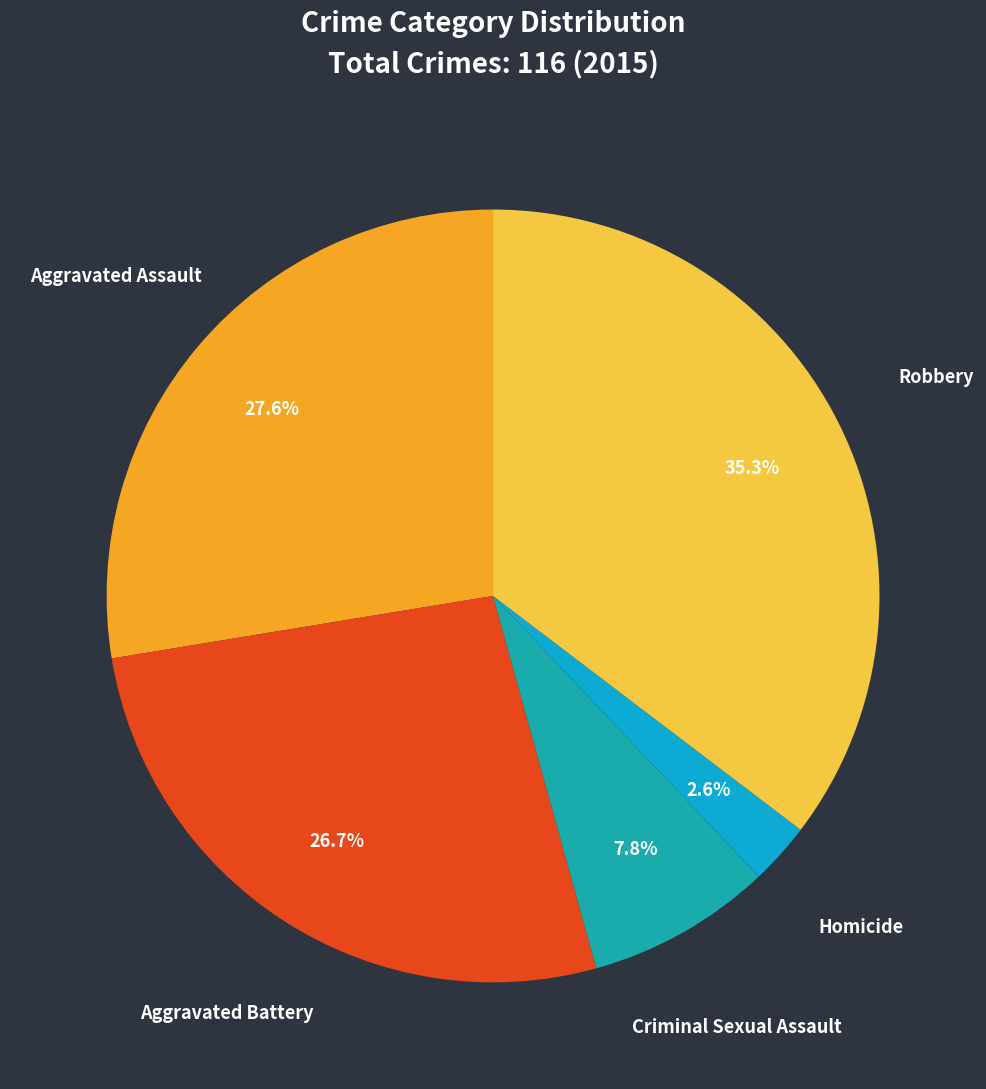

Which slice is the smallest?

Homicide